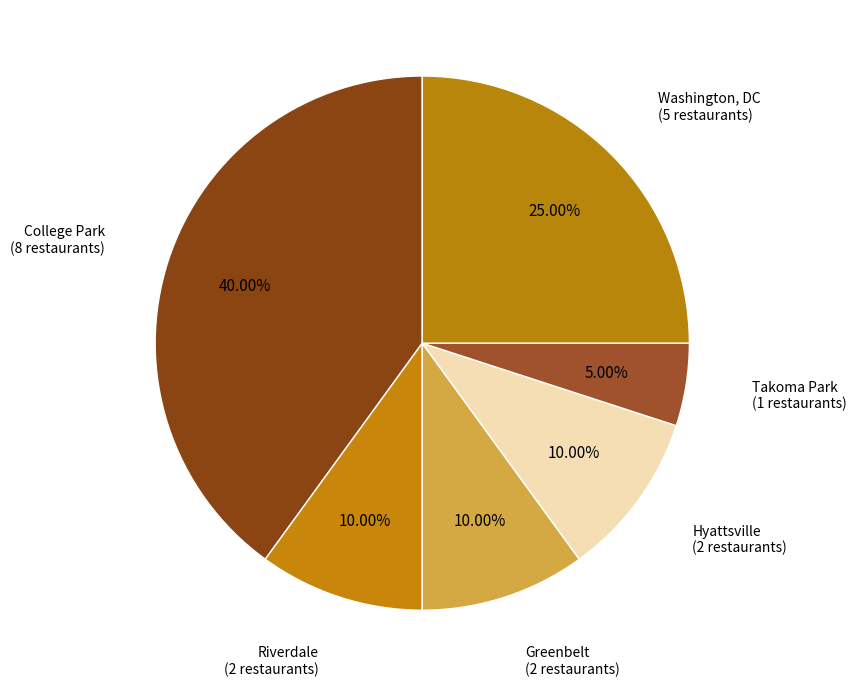

What percentage is NOT represented by Takoma Park?

95.0%